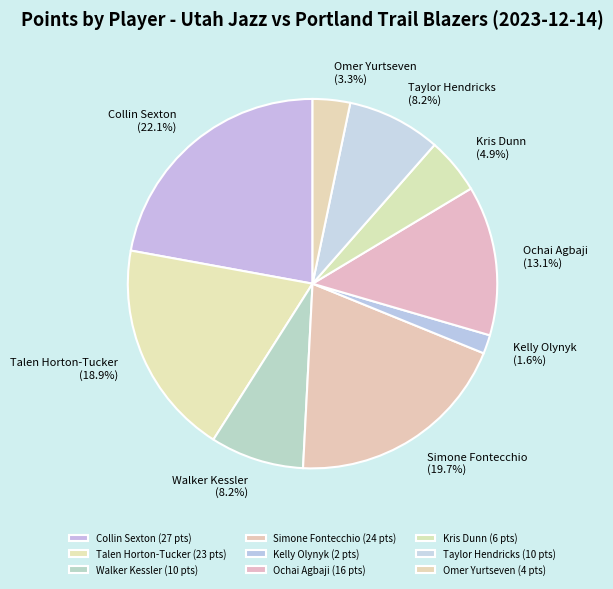

Which slice is the largest?

Collin Sexton